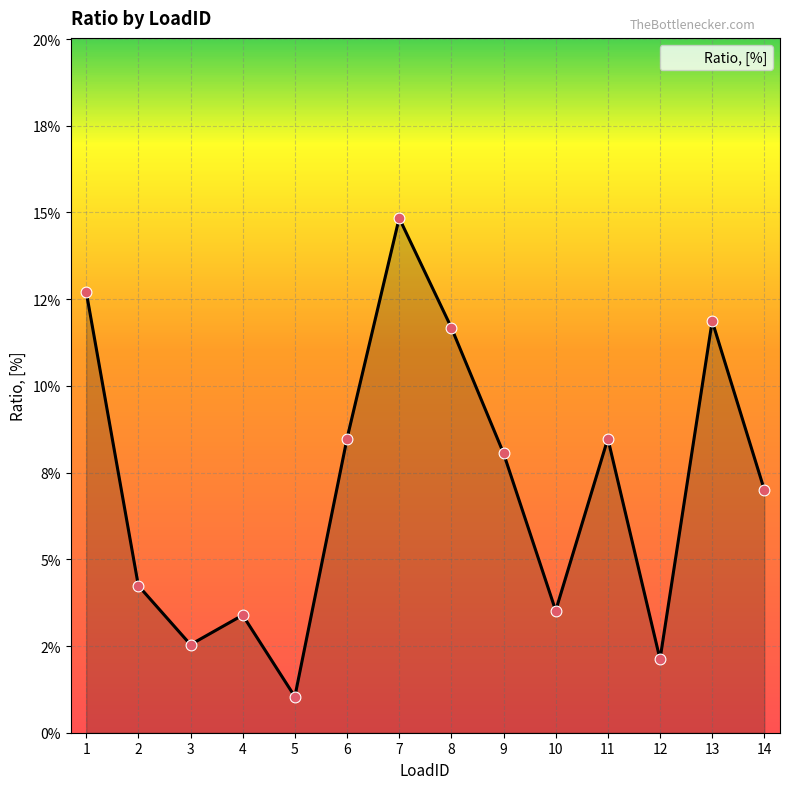

Between 11 and 13, which is larger?

13